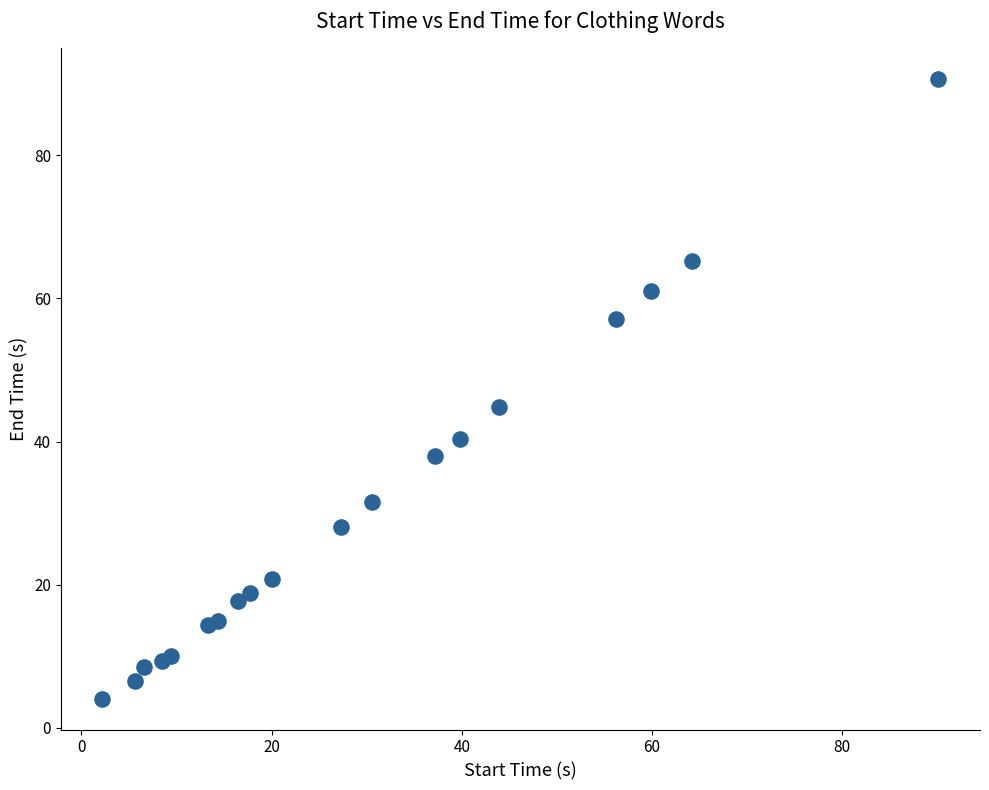

What Y value in the scatter plot is closest to 47?

44.8